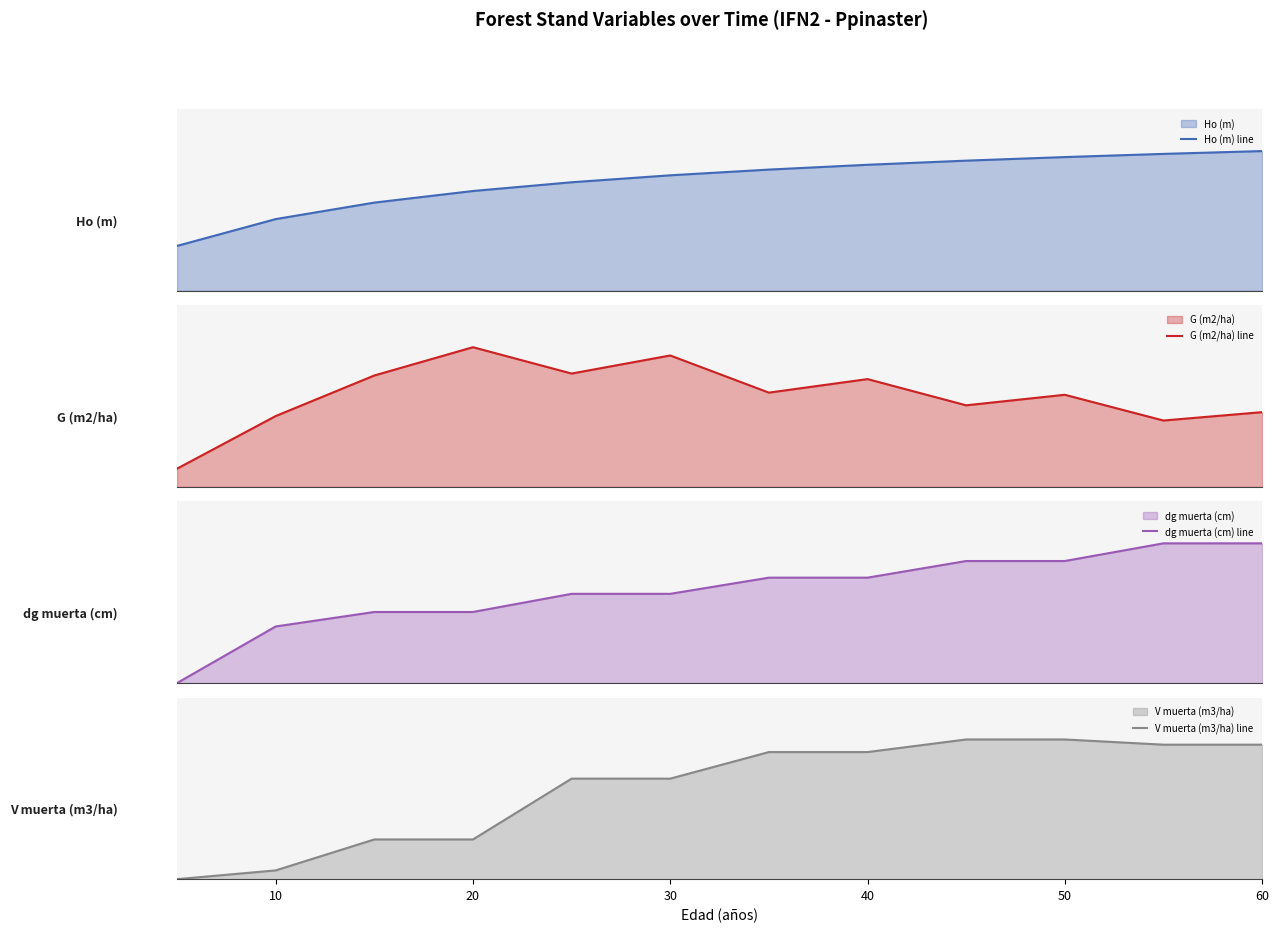

What is the sum of the Ho (m) line values at 40 and 7?

59.0